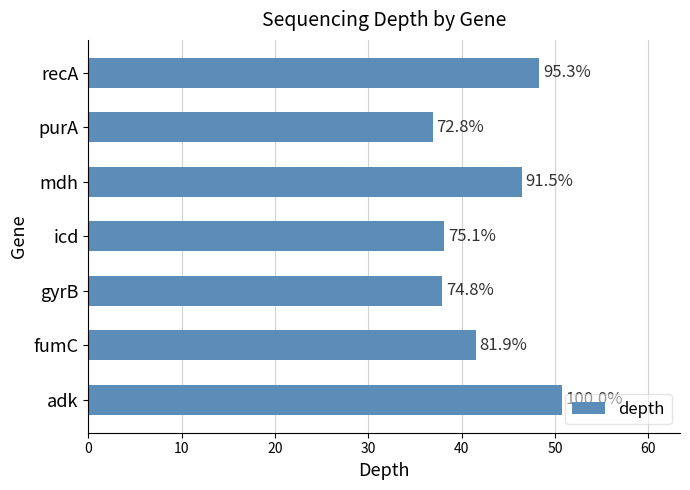

How many bars are there in total?

7